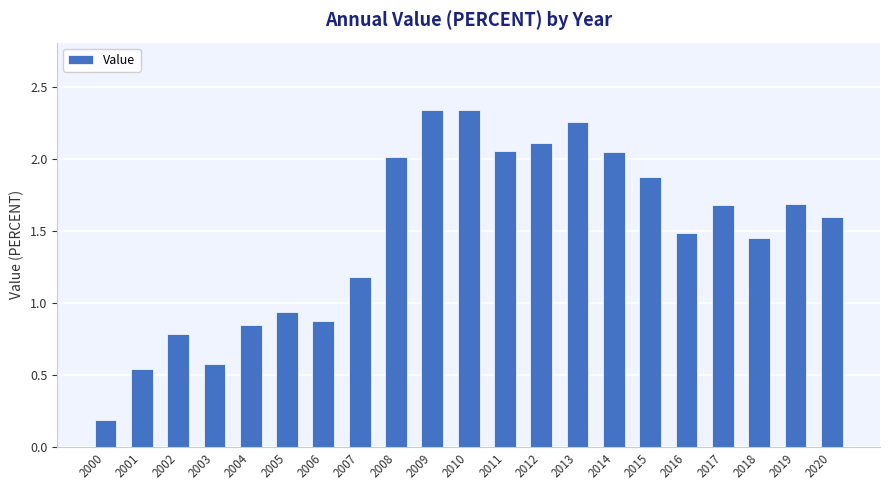

What is the difference between the maximum and minimum values?

2.2